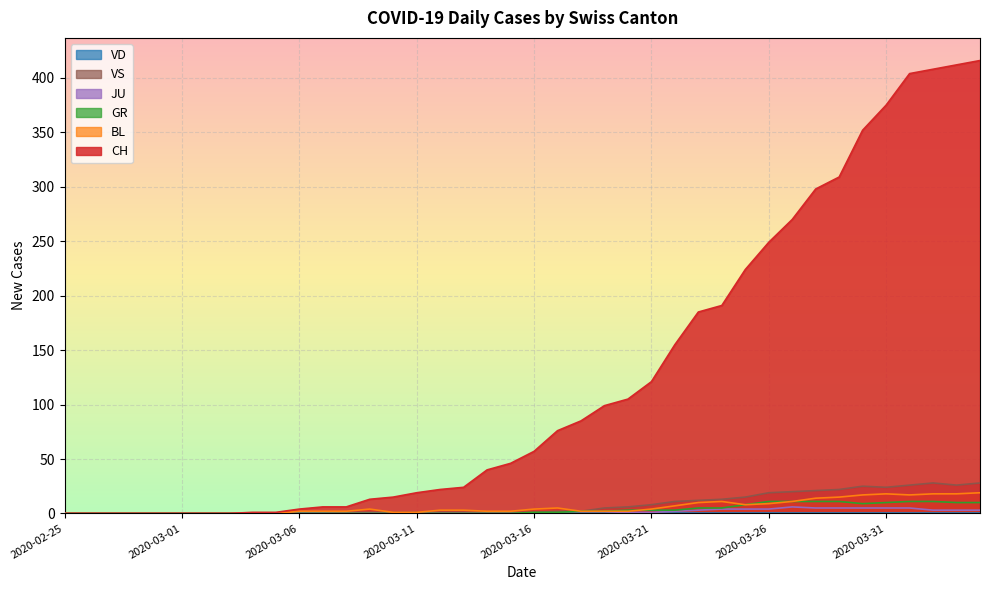

What is the maximum value for CH?

416